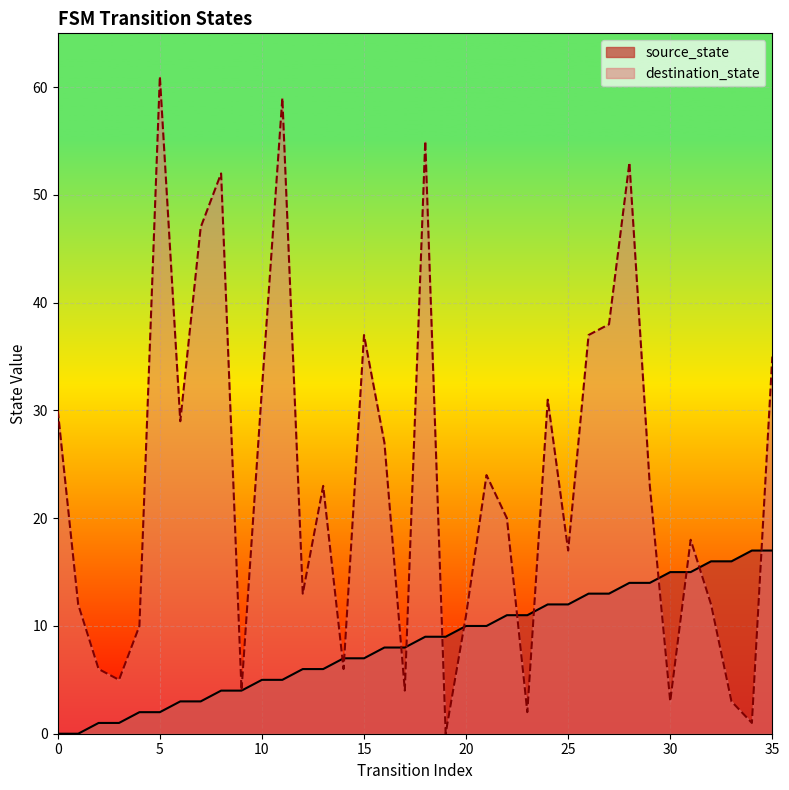

True or false: destination_state and source_state cross at least once.

True